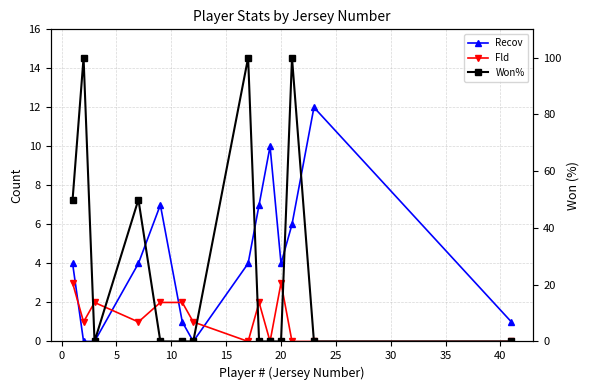

Is the value of Recov at 10 greater than the value of Fld at 25?

Yes